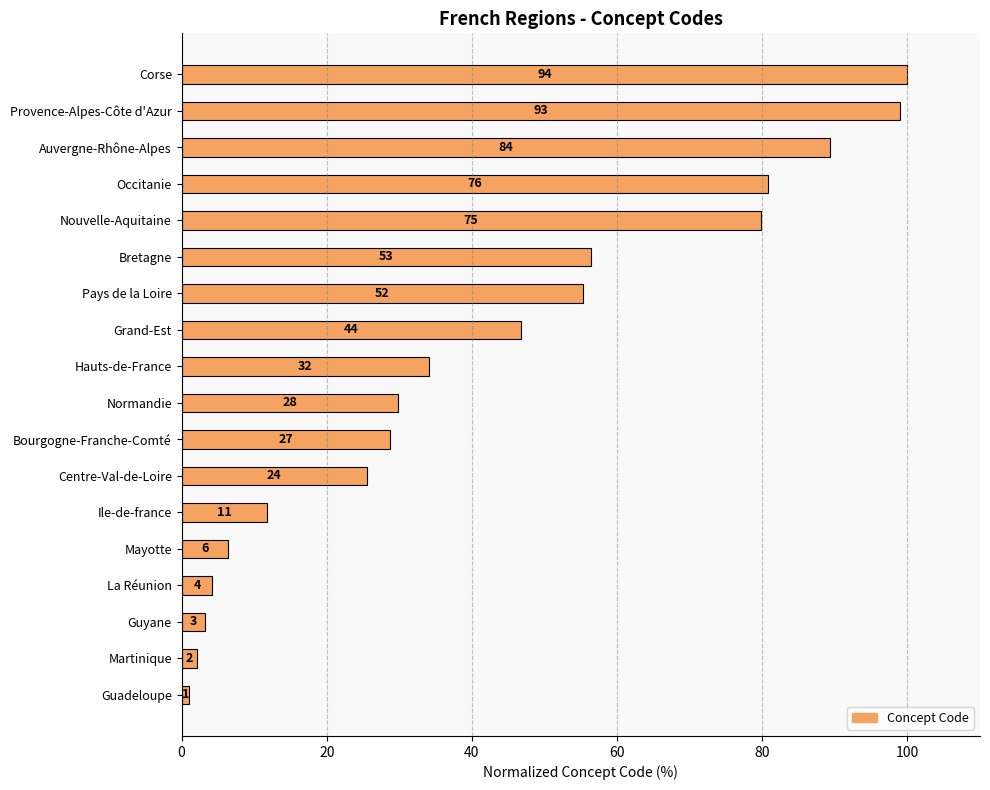

Are the bars horizontal?

Yes